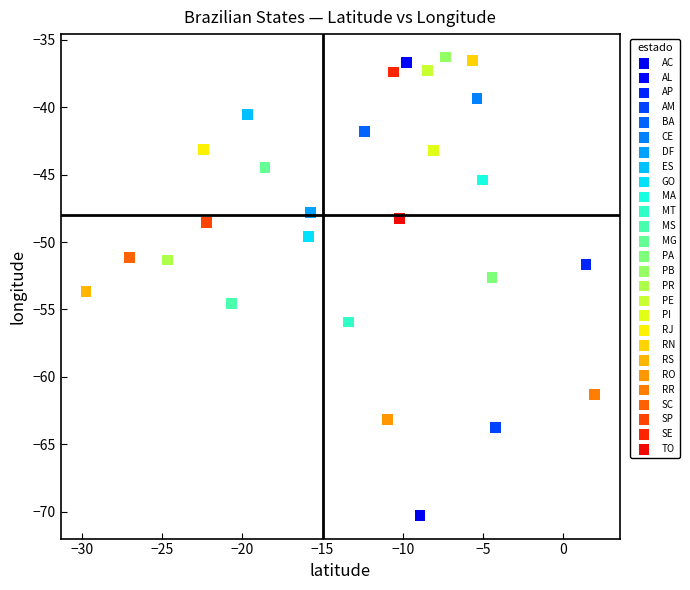

What are all the series names shown in the legend?

AC, AL, AP, AM, BA, CE, DF, ES, GO, MA, MT, MS, MG, PA, PB, PR, PE, PI, RJ, RN, RS, RO, RR, SC, SP, SE, TO